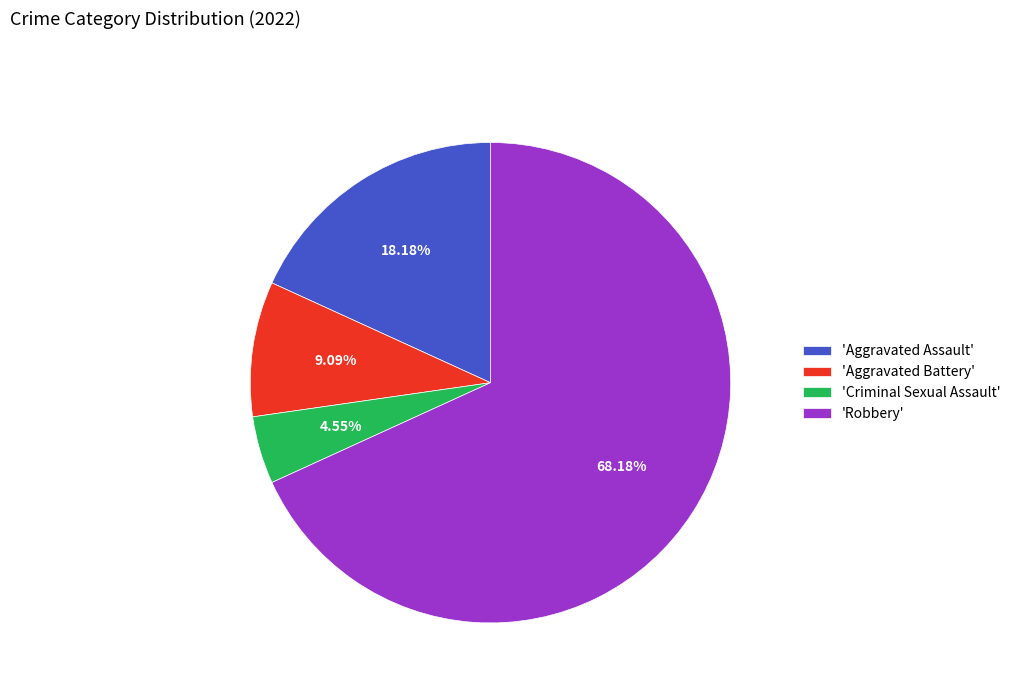

What is the ratio of the value at 'Robbery' to the value at 'Criminal Sexual Assault'?

15.0